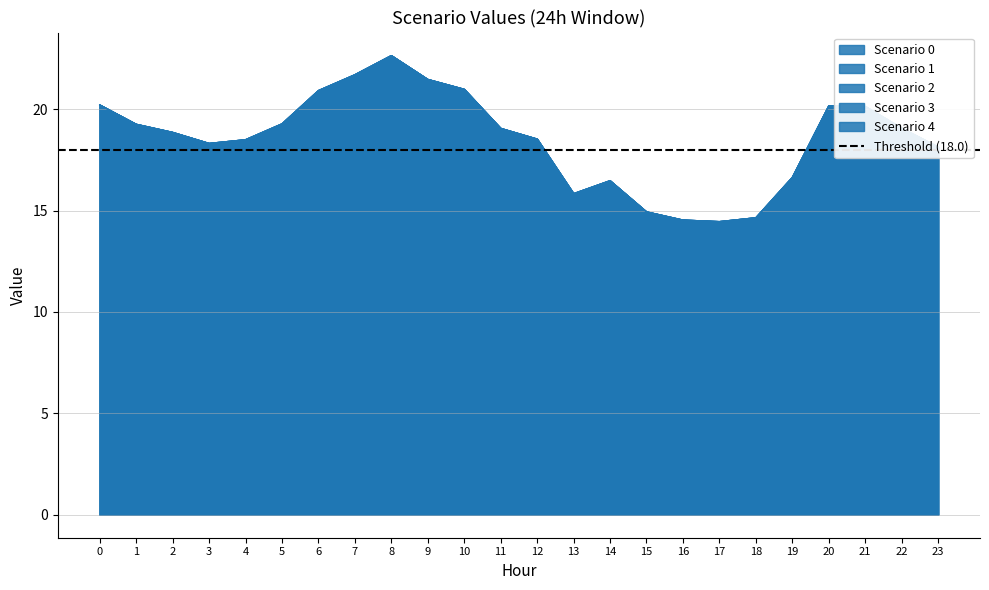

What is the minimum value for Scenario 3?

14.5